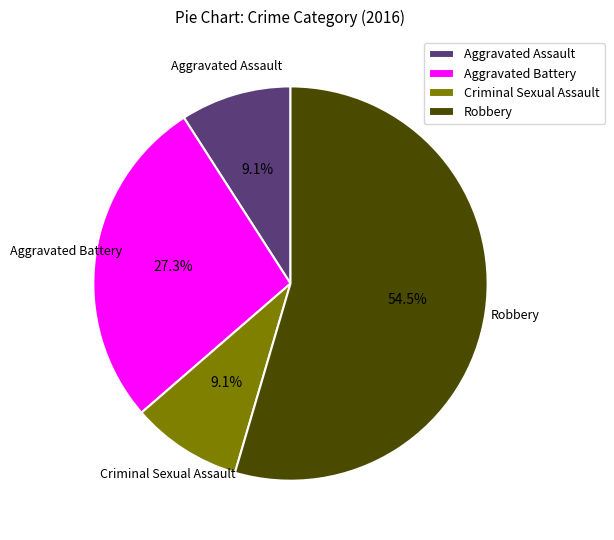

Between Aggravated Battery and Aggravated Assault, which is larger?

Aggravated Battery